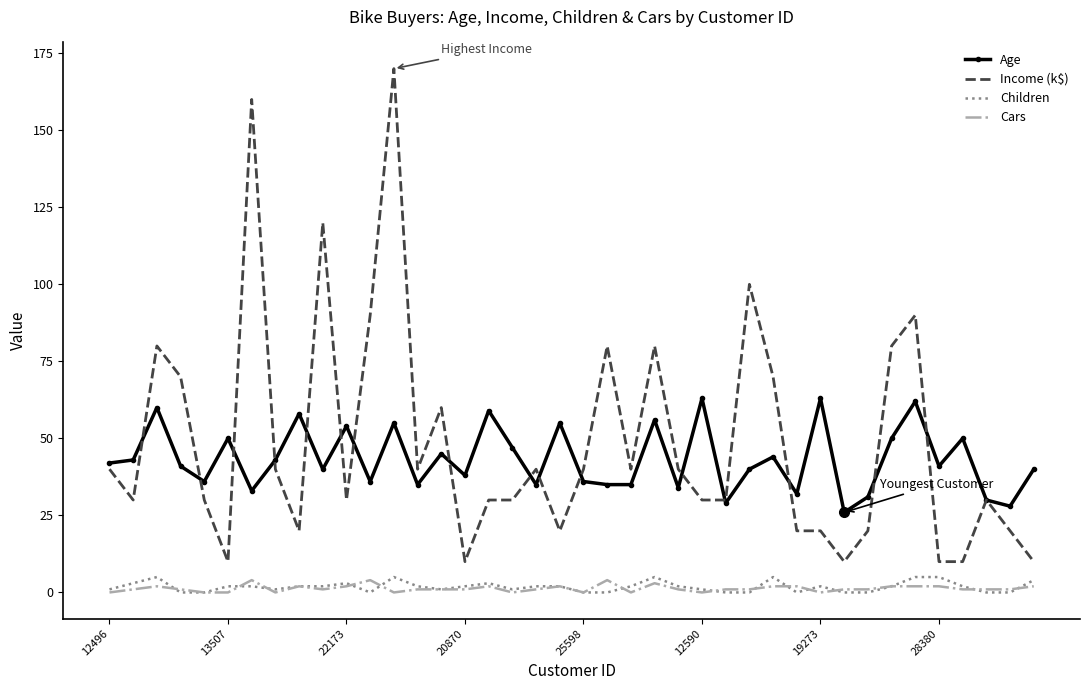

What is the maximum value shown in the chart?

170